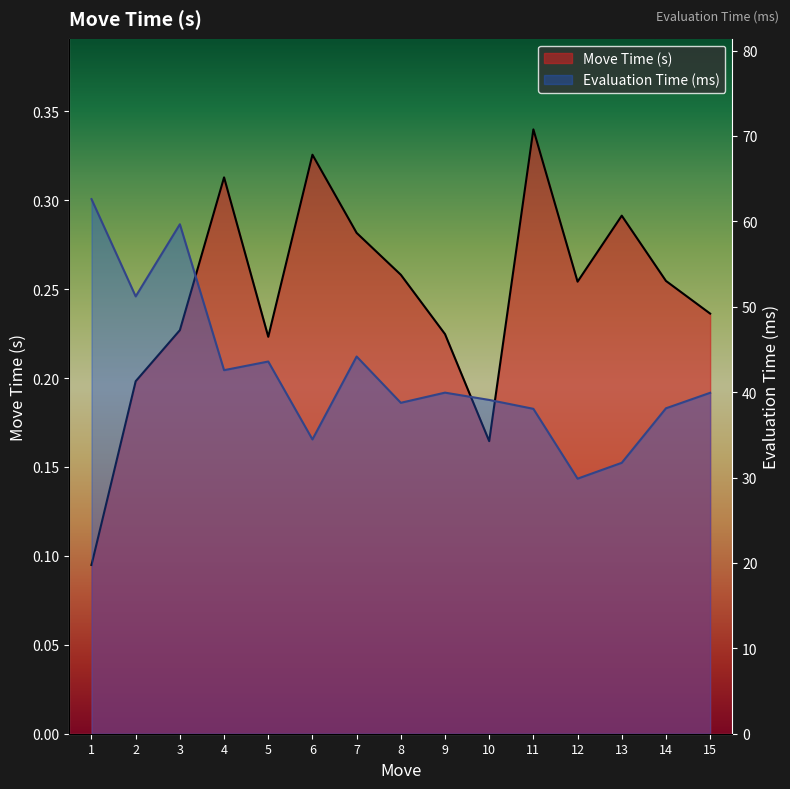

Reading left to right, what are all the values shown in this chart?

Move Time (s): 0.1	0.2	0.2	0.3	0.2	0.3	0.3	0.3	0.2	0.2	0.3	0.3	0.3	0.3	0.2
Evaluation Time (ms): 62.6	51.2	59.7	42.6	43.6	34.5	44.2	38.8	39.9	39.1	38.0	29.9	31.7	38.1	39.9